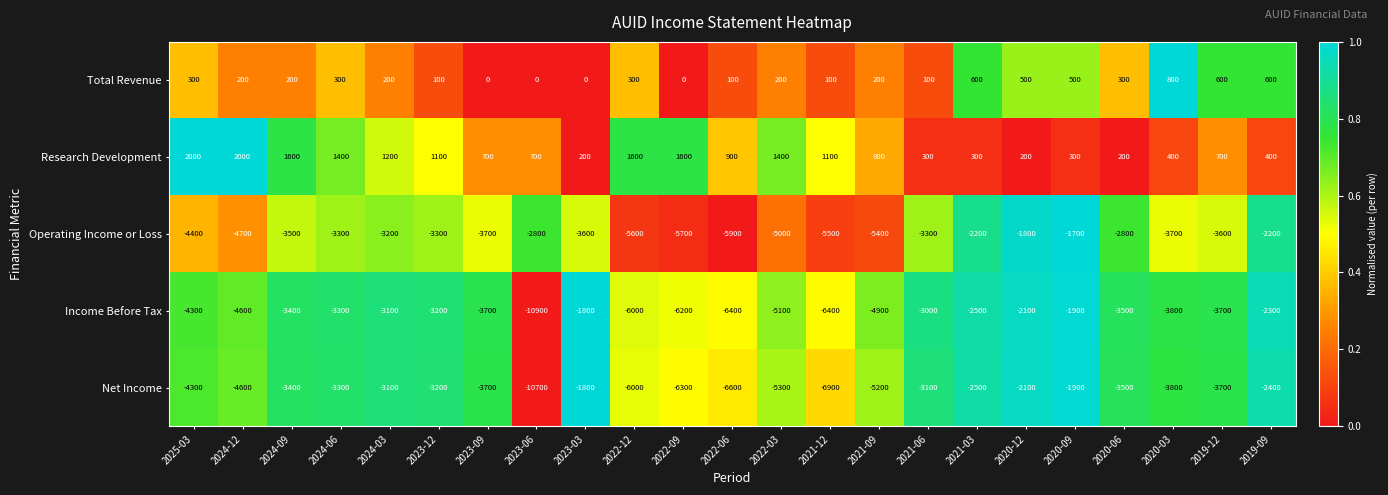

What is the minimum value for Net Income?

-10700